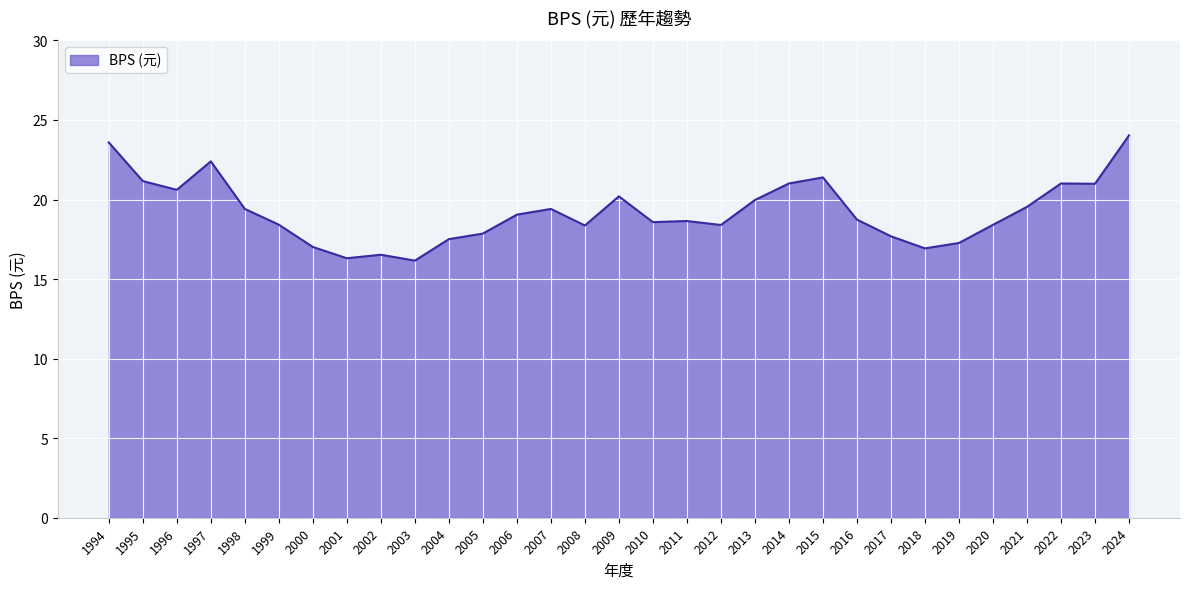

Rank the categories by value from lowest to highest.

2003, 2001, 2002, 2018, 2000, 2019, 2004, 2017, 2005, 2008, 2012, 2020, 1999, 2010, 2011, 2016, 2006, 1998, 2007, 2021, 2013, 2009, 1996, 2023, 2014, 2022, 1995, 2015, 1997, 1994, 2024